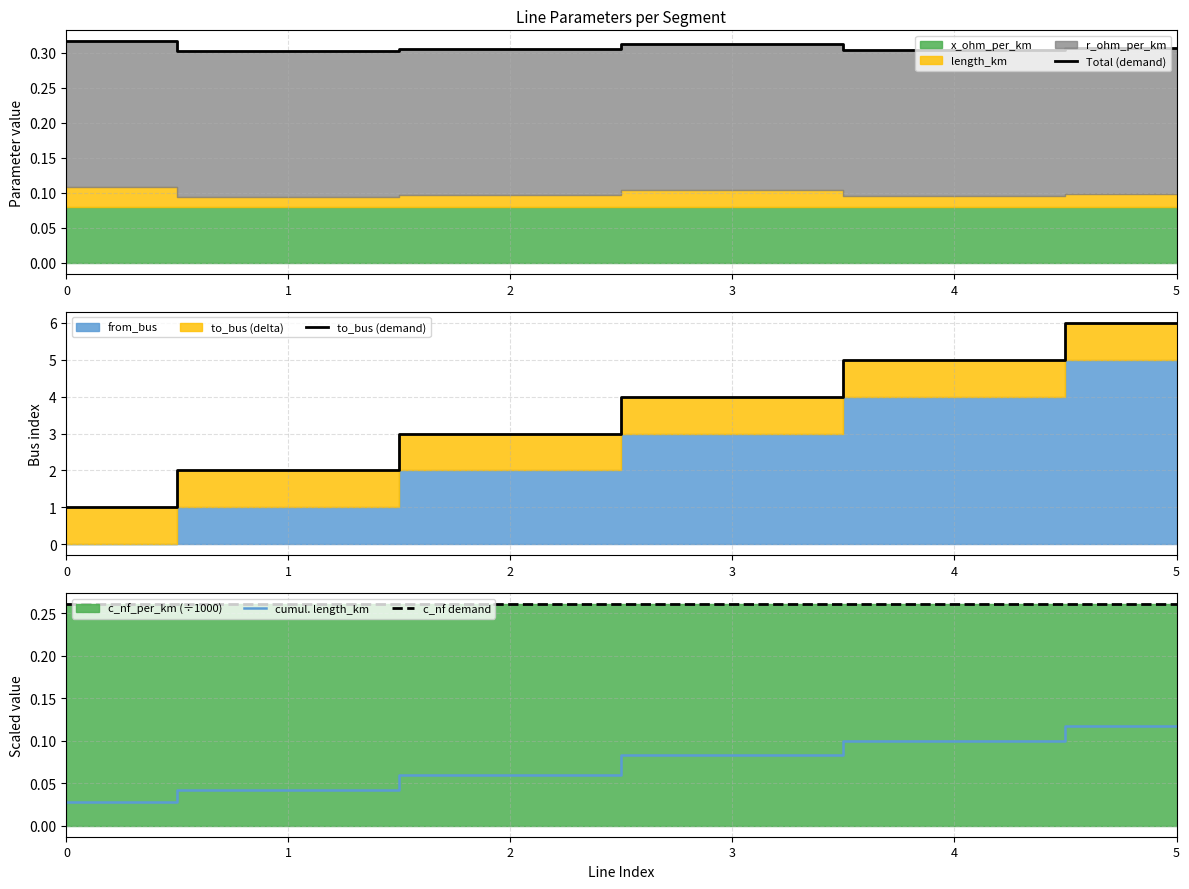

Is it true that to_bus (demand) equals 9.7 at 5?

False